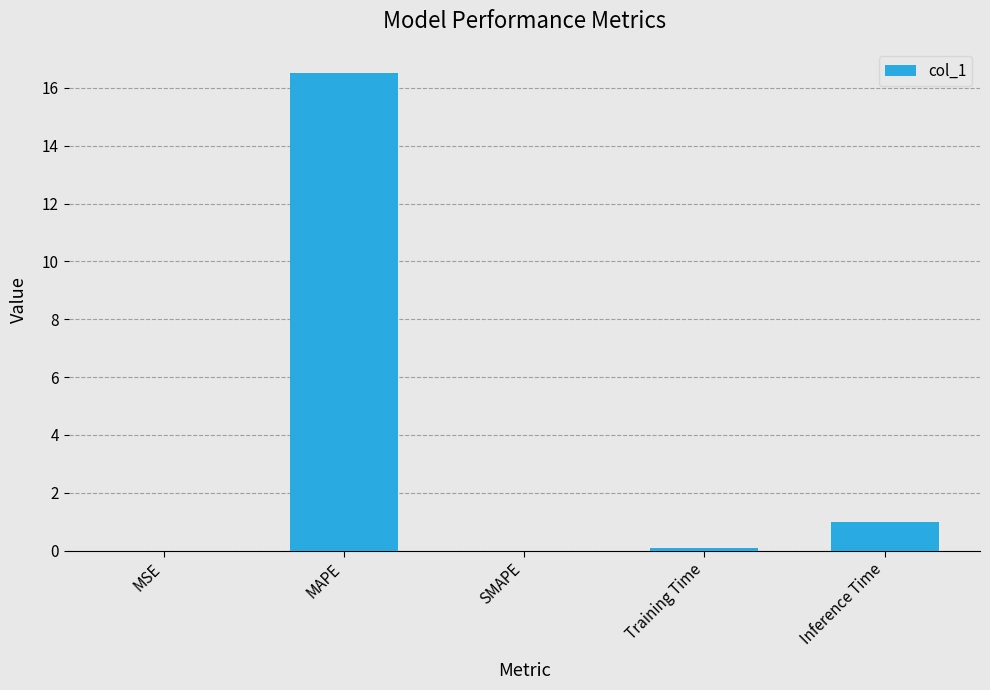

True or false: the data shows 6.2 at SMAPE.

False